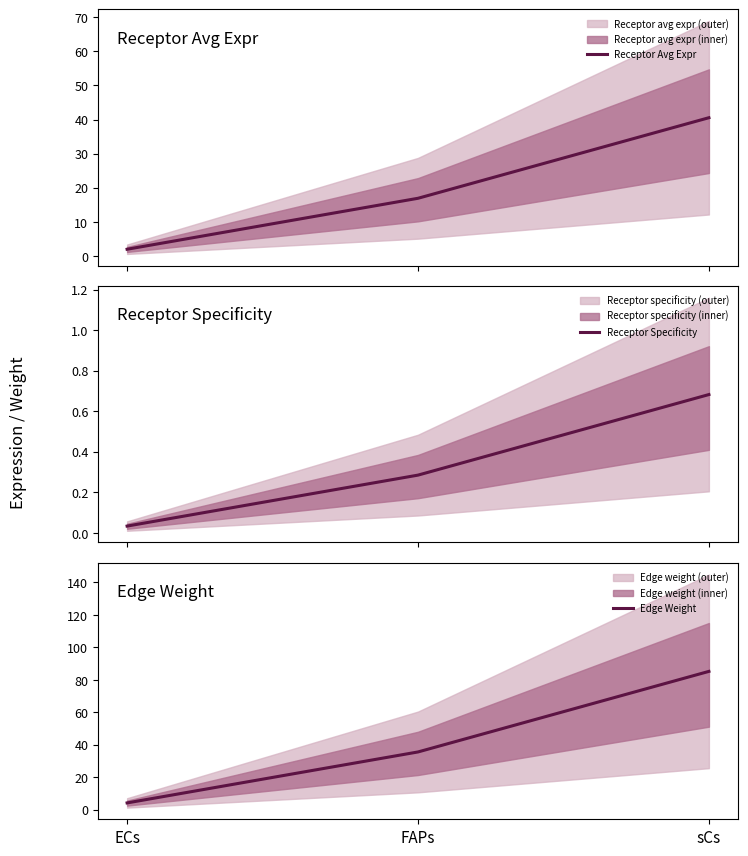

What is the difference between the maximum and minimum values in the Receptor Specificity series?

0.6